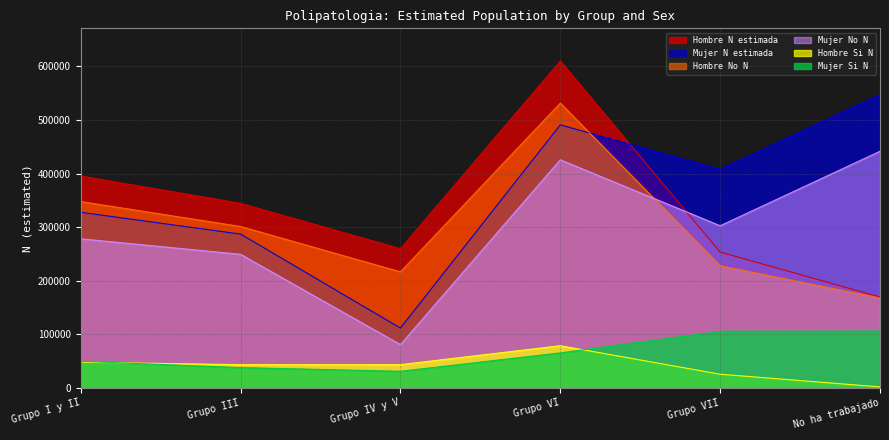

How many lines are shown in the chart?

6